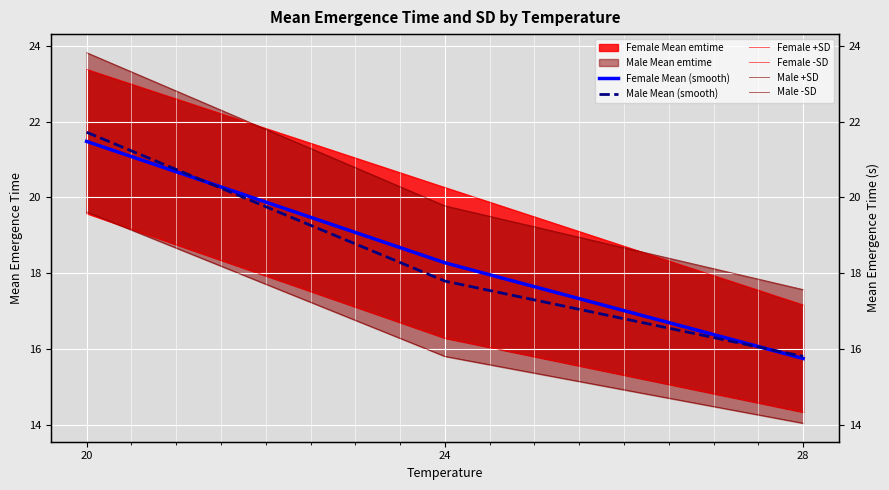

How many lines are shown in the chart?

6